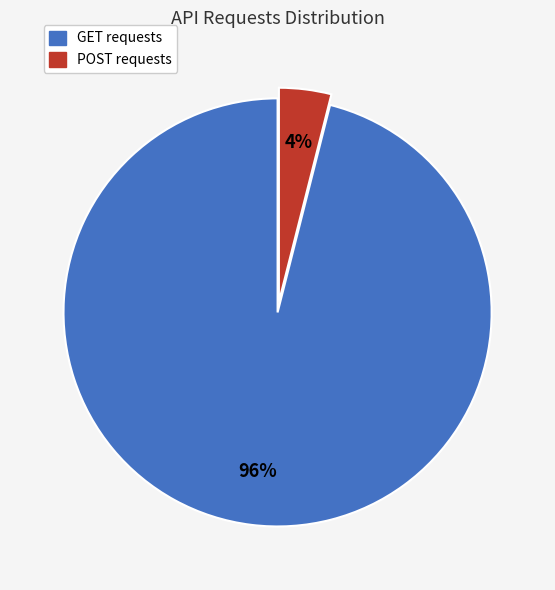

To the nearest percent, what is the difference between the largest and smallest slice percentages?

92%